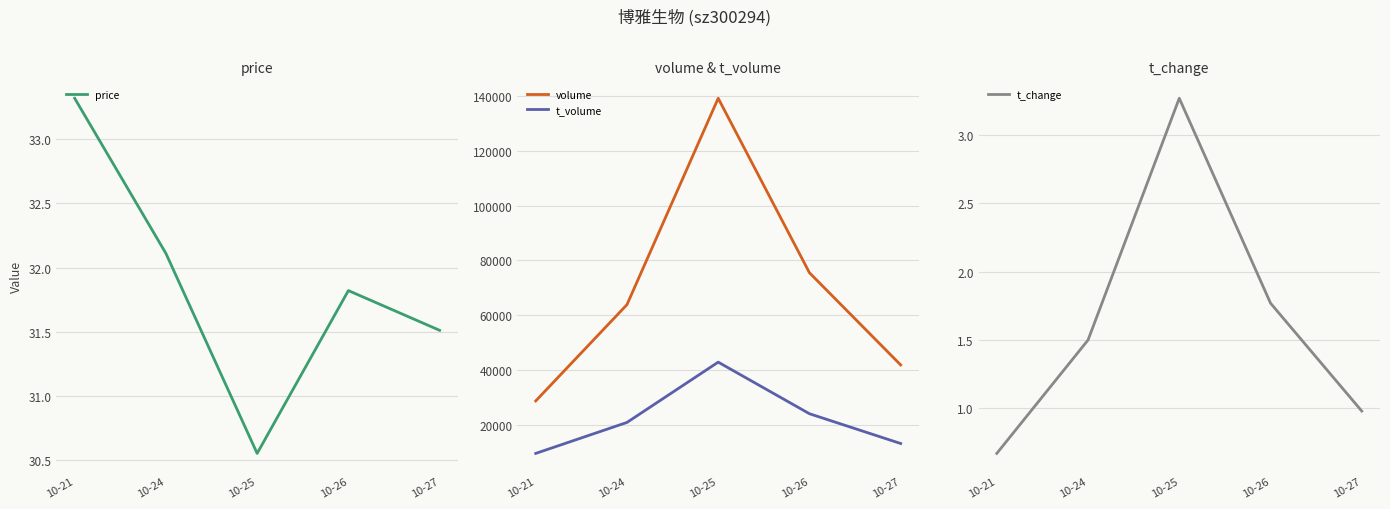

True or false: volume and t_change cross at least once.

False